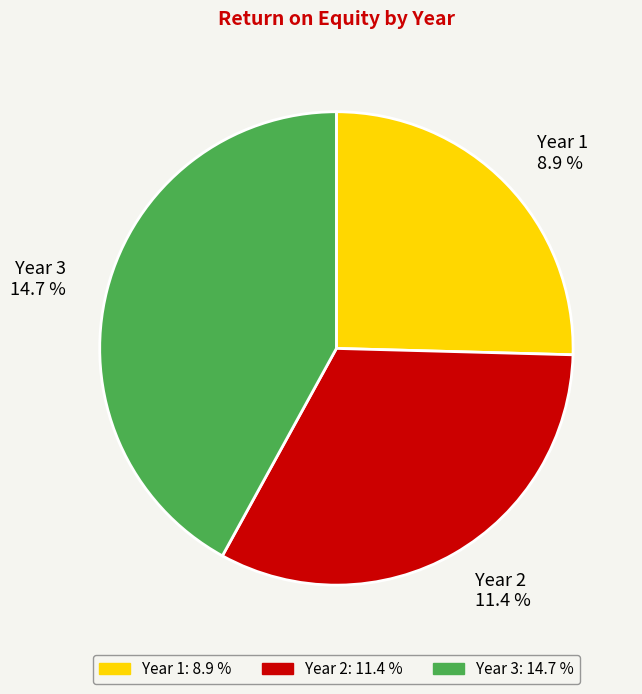

Which has a higher value, Year 1 (8.9%) or Year 2 (11.4%)?

Year 2 (11.4%)